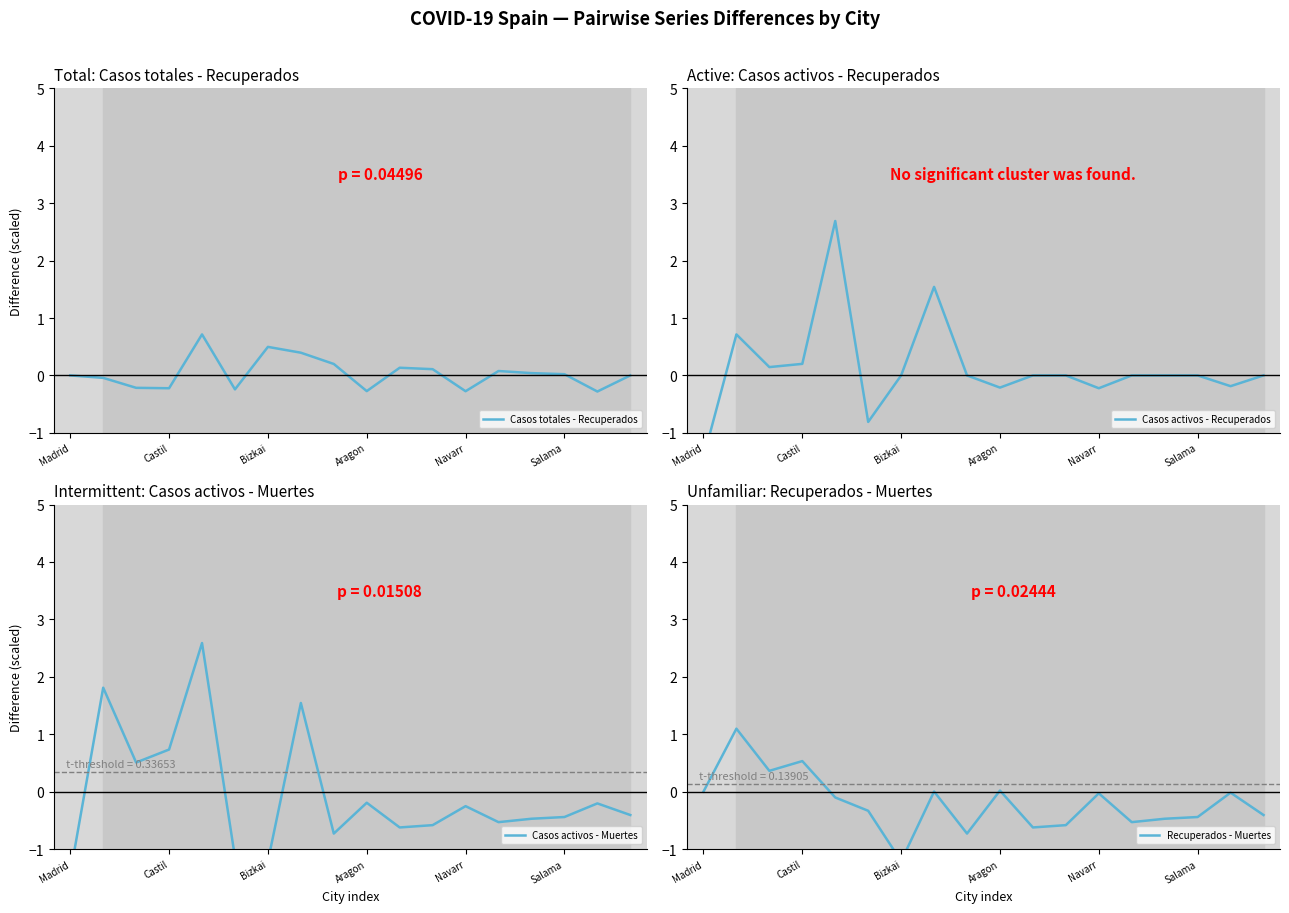

Which series has the largest total across all categories?

Casos activos - Recuperados